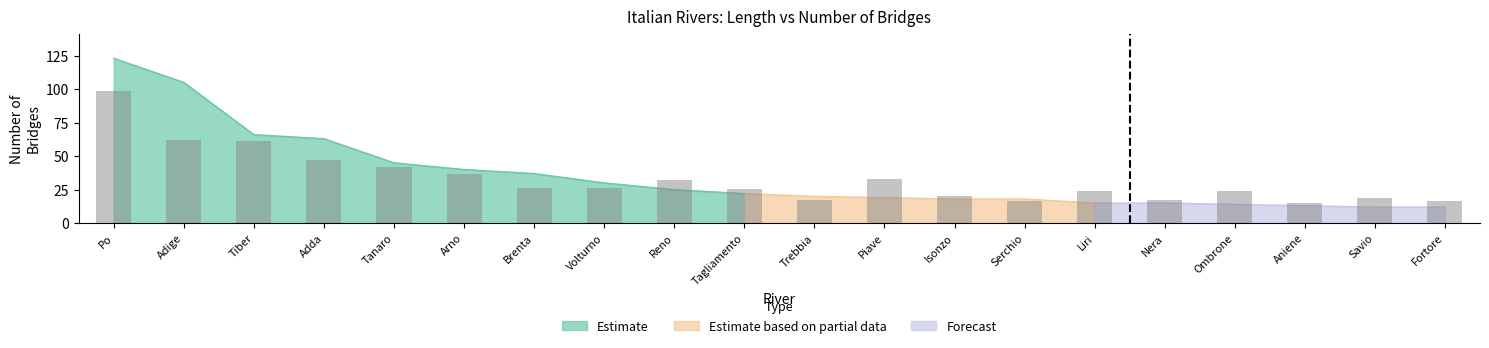

Rank the categories by value from lowest to highest.

Savio, Fortore, Aniene, Ombrone, Liri, Nera, Isonzo, Serchio, Piave, Trebbia, Tagliamento, Reno, Volturno, Brenta, Arno, Tanaro, Adda, Tiber, Adige, Po